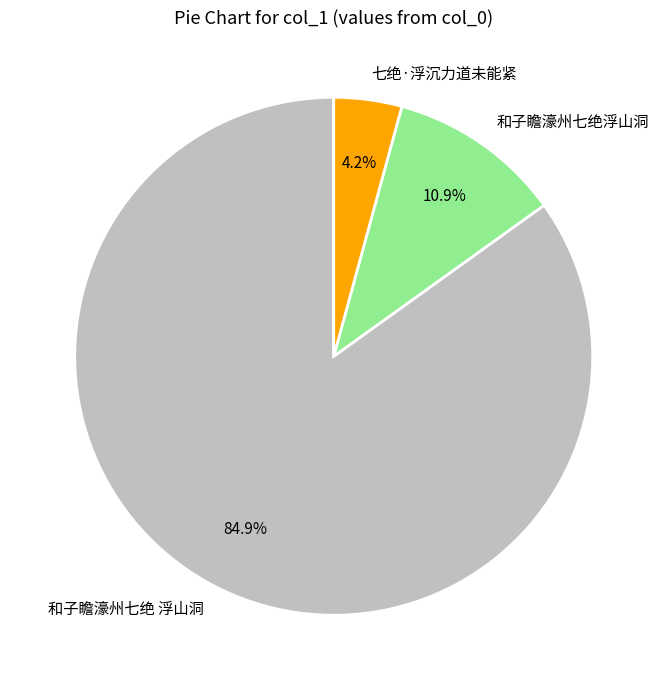

How many slices are in this pie chart?

3